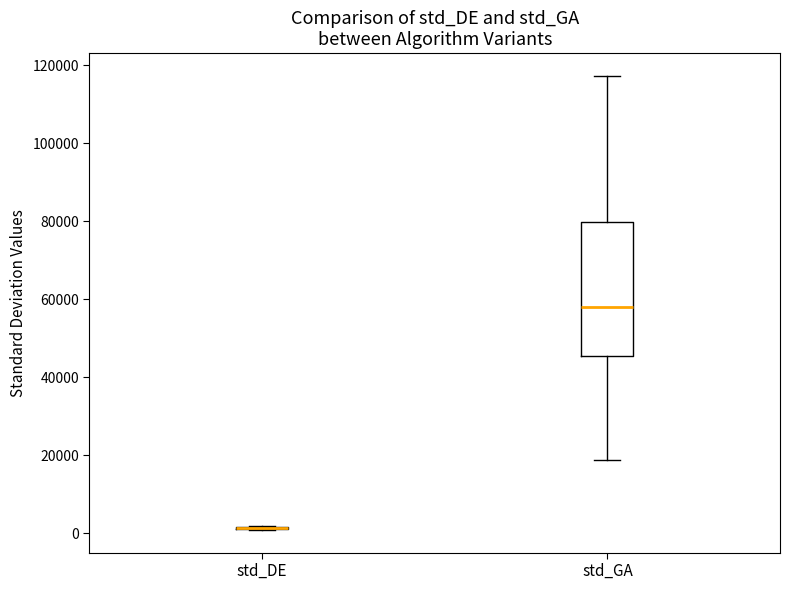

Reading left to right, read every box against the y-axis: the position of its median line, the range the box covers, and the ends of its whiskers. The values are not printed on the chart, so give them approximately, as read against the axis.

std_DE: box collapsed to a line at 2000, whiskers 0 to 2000
std_GA: median 58000, box 46000 to 80000, whiskers 18000 to 118000